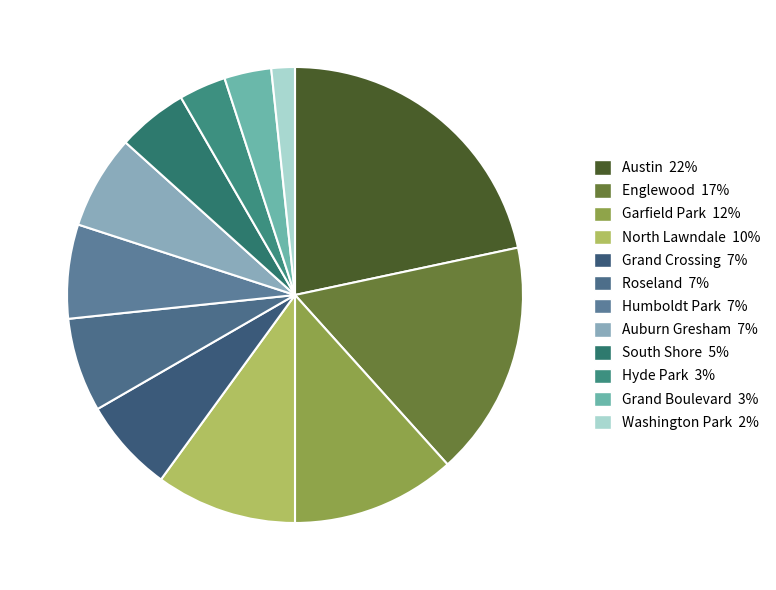

Which slice is the smallest?

Washington Park